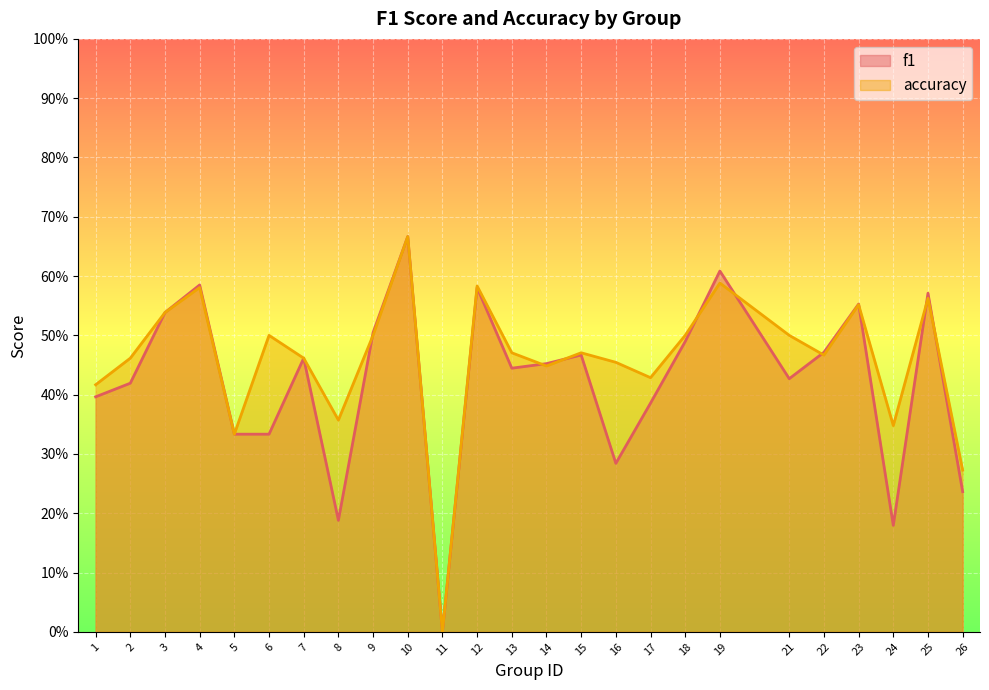

At how many categories does at least one series exceed 0?

24